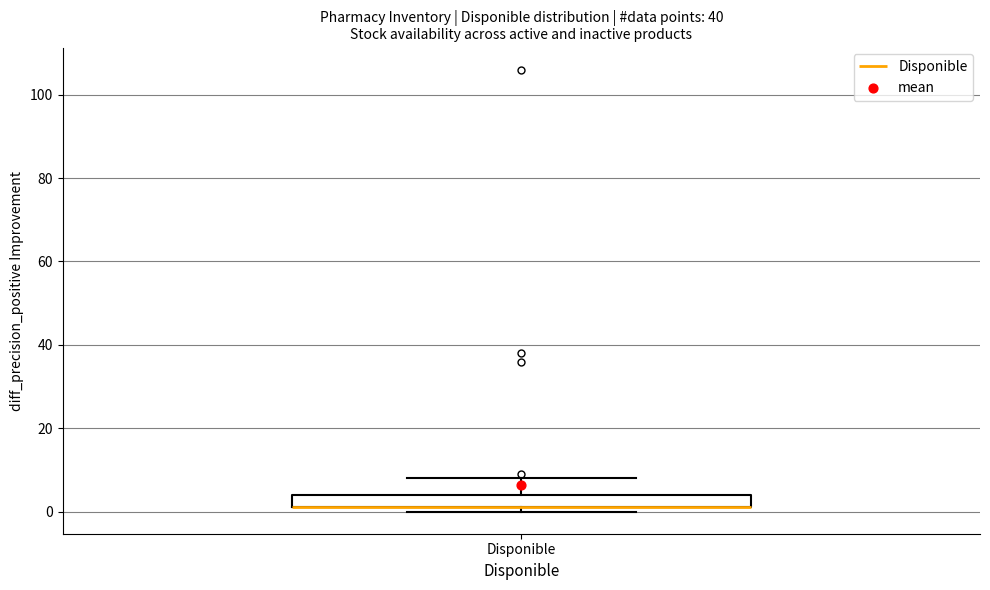

Read this box plot against the y-axis: the position of the median line, the range covered by the box, and the ends of both whiskers. The values are not printed on the chart, so give them approximately, as read against the axis.

median 2 (drawn on the box's lower edge), box 2 to 4, whiskers 0 to 8